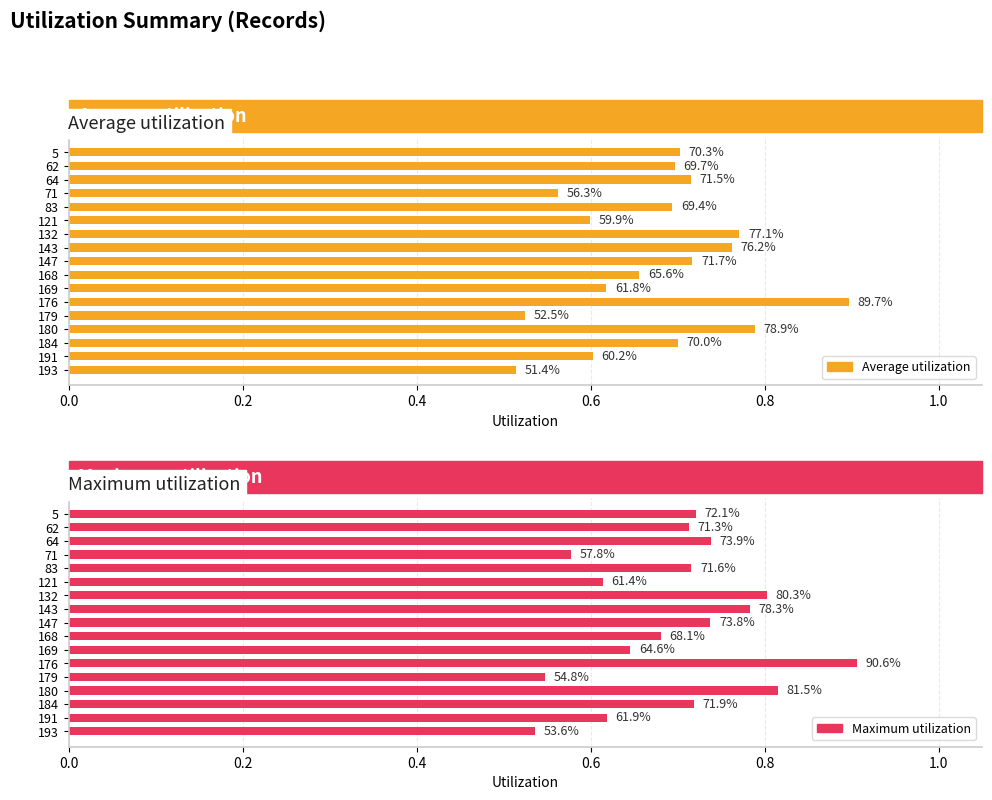

How many bars are there in each group?

2